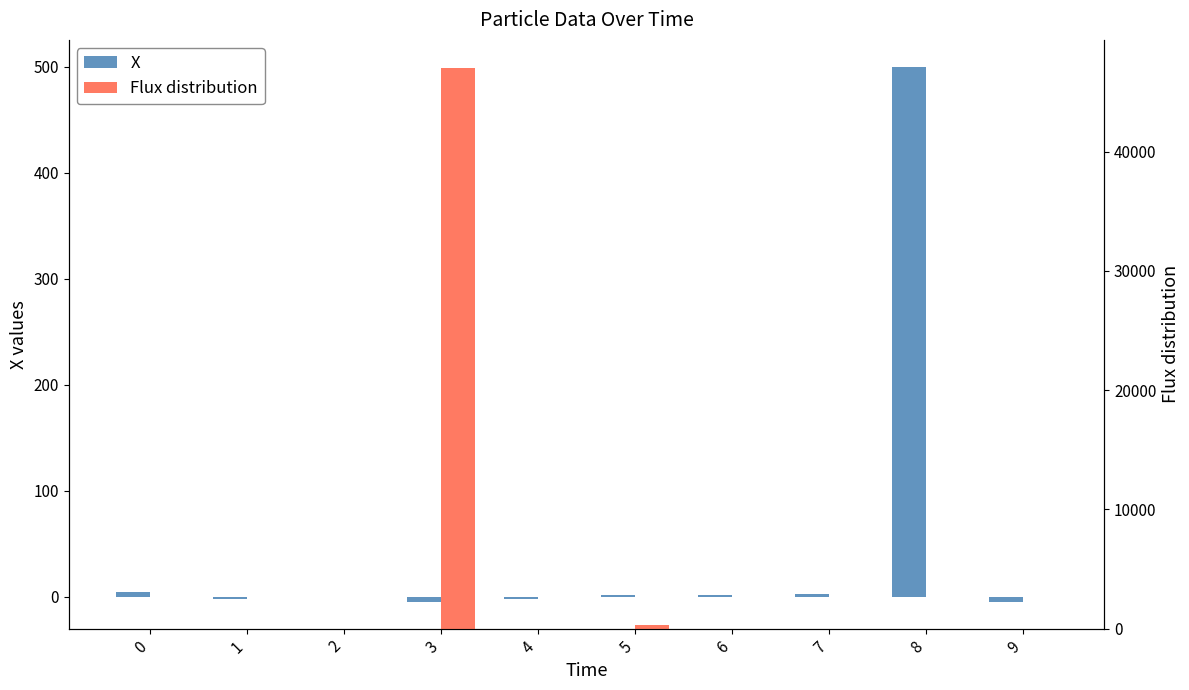

List the series in order of their peak value, lowest first.

X, Flux distribution